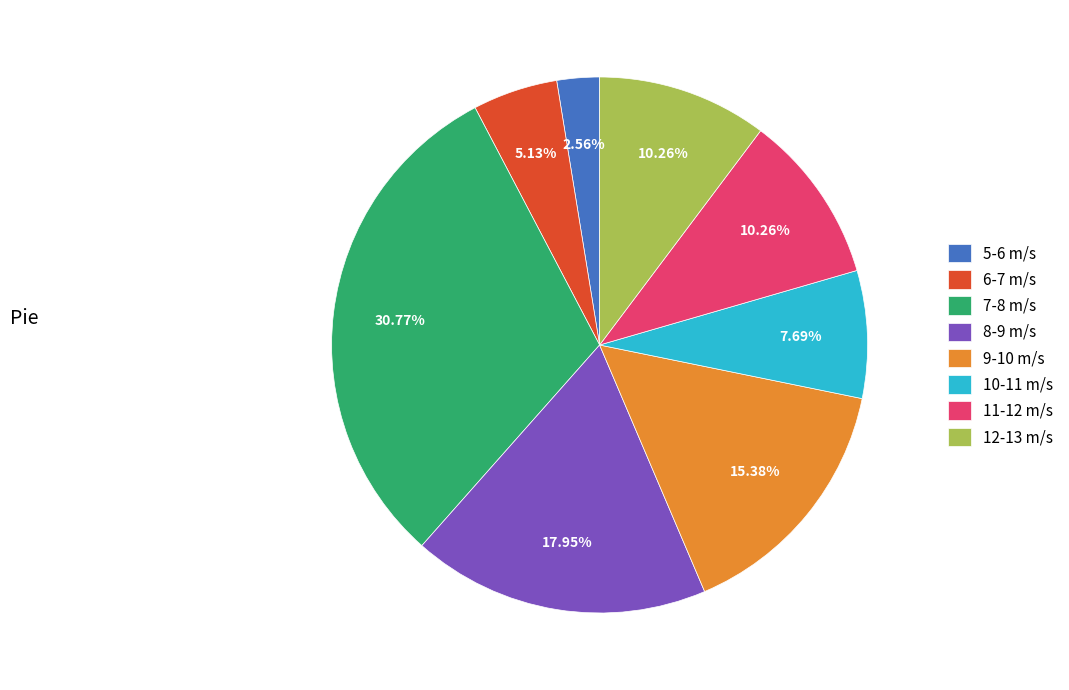

To the nearest percent, what is the difference between the largest and smallest slice percentages?

28%